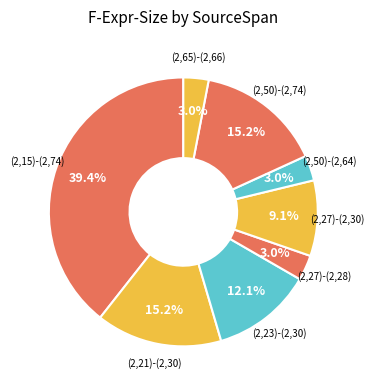

Does any single category account for the majority?

No